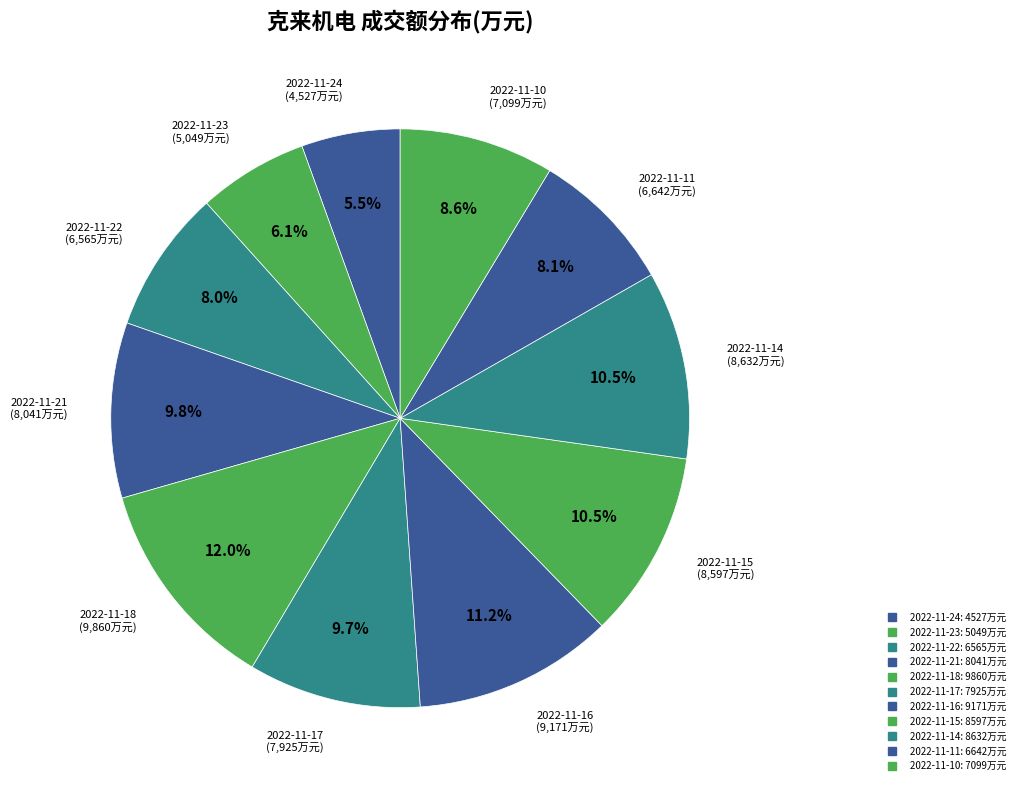

What is the change in value from 2022-11-21 to 2022-11-10?

-942